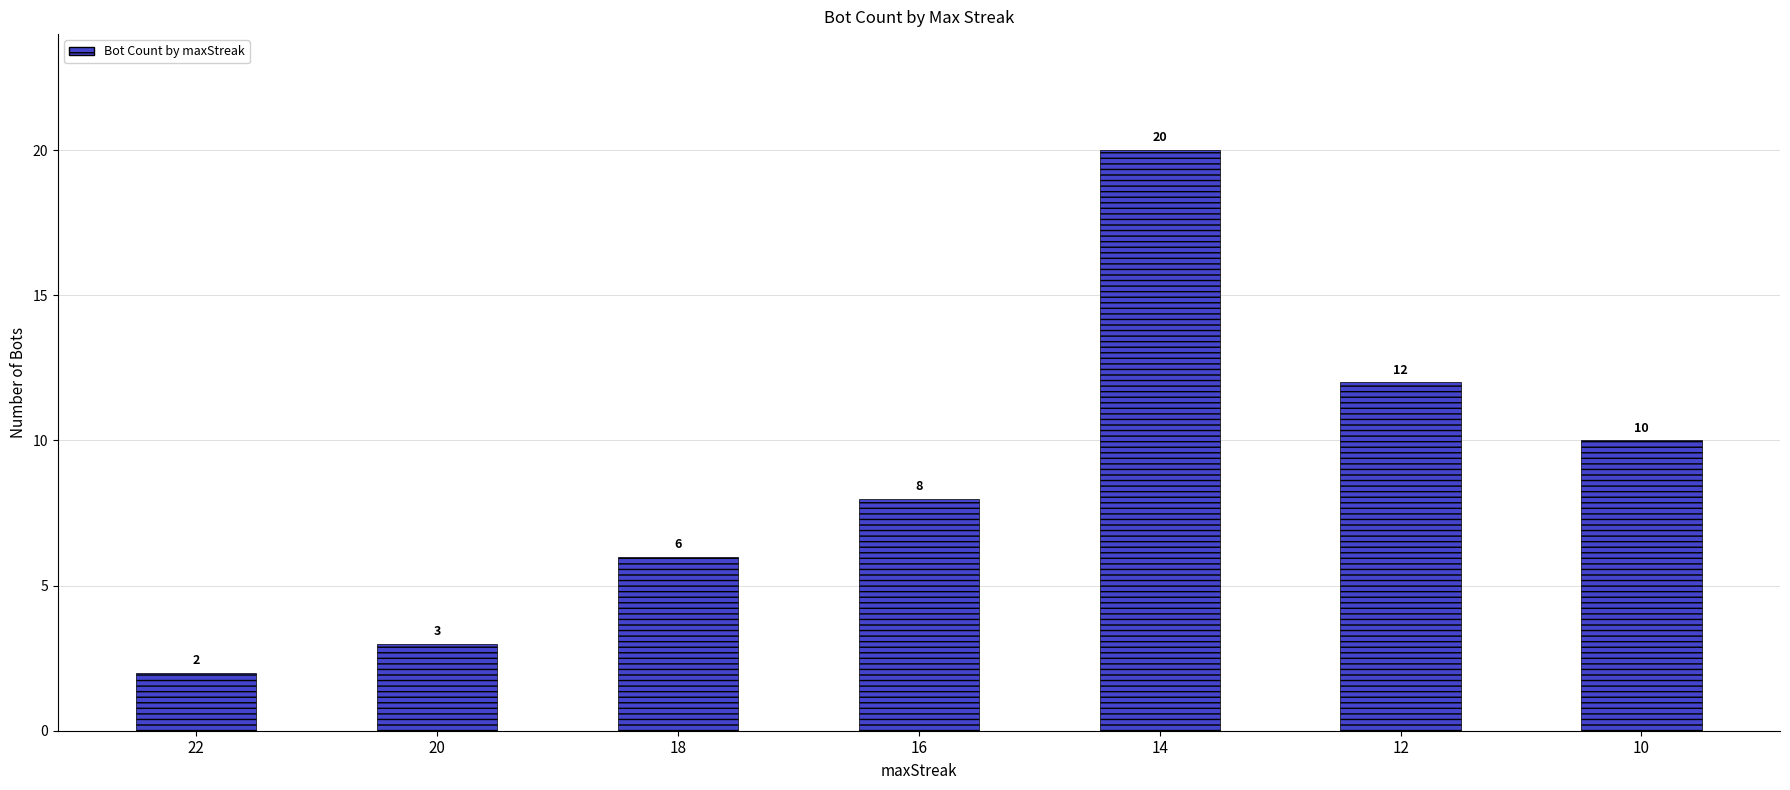

How many bars are there in total?

7